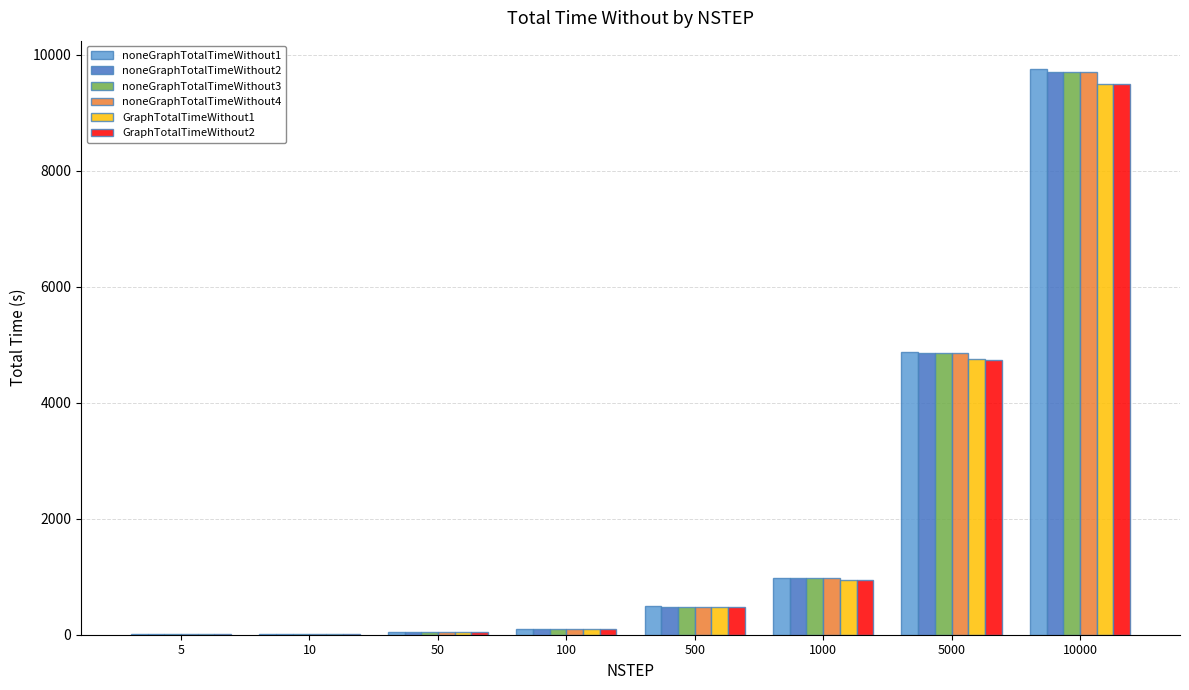

True or false: noneGraphTotalTimeWithout4 has a value of 2268.9 at 5000.

False